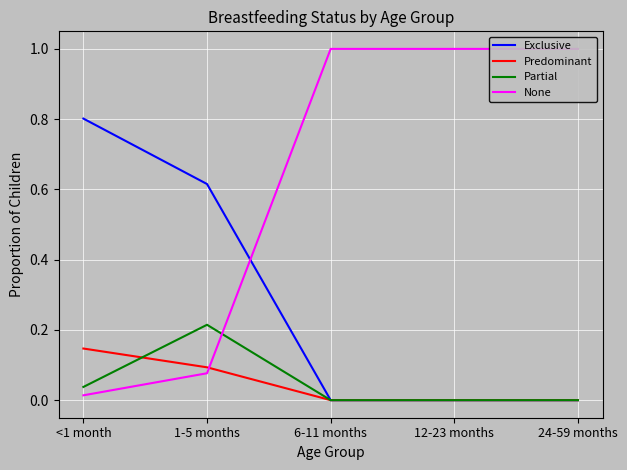

Is the value of None at 1-5 months greater than the value of Exclusive at 6-11 months?

Yes